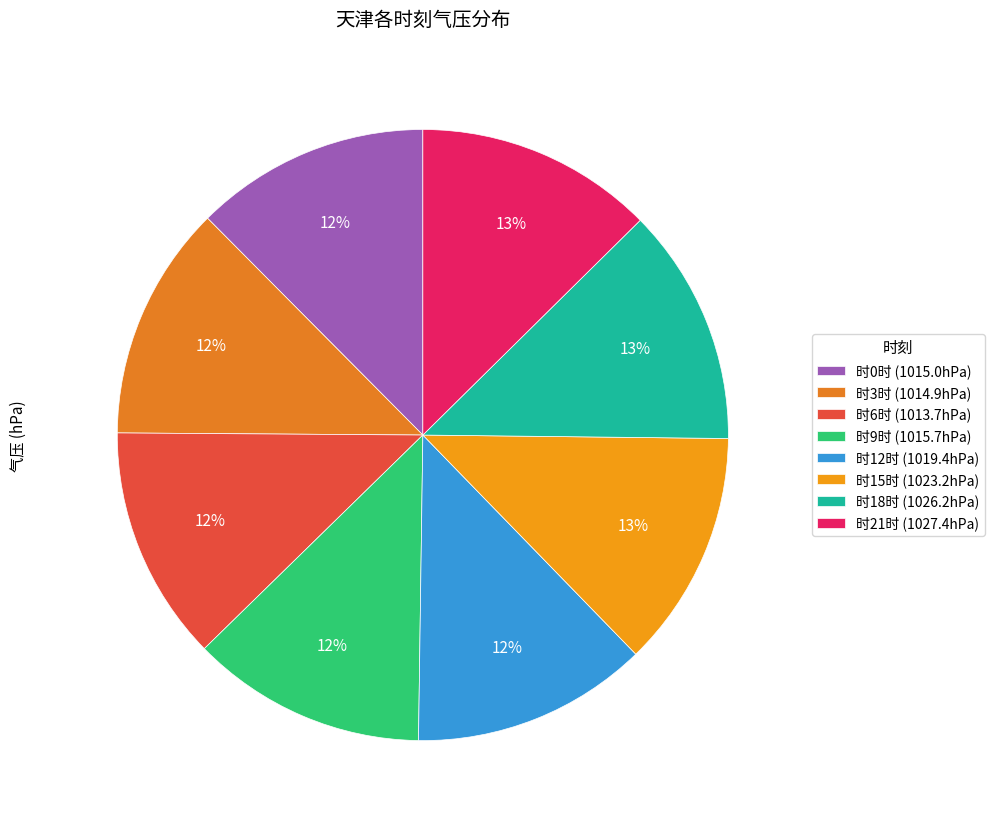

What is the smallest slice in the pie chart?

6